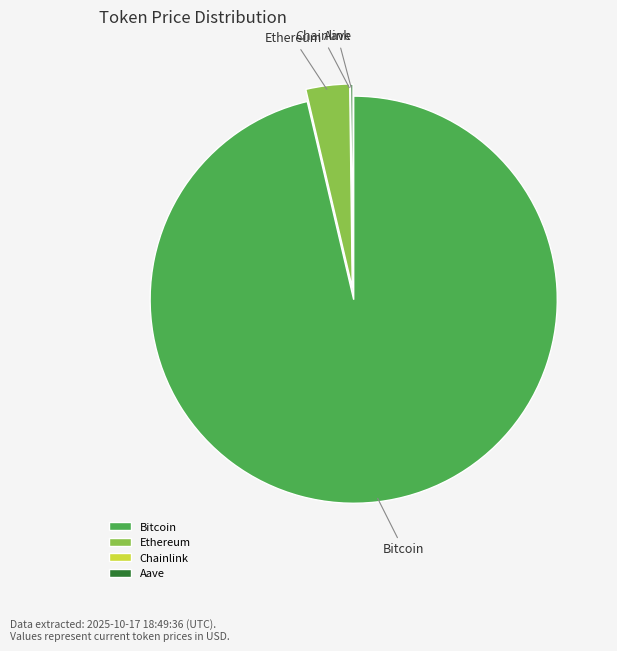

Which category has the biggest portion of the pie?

Bitcoin